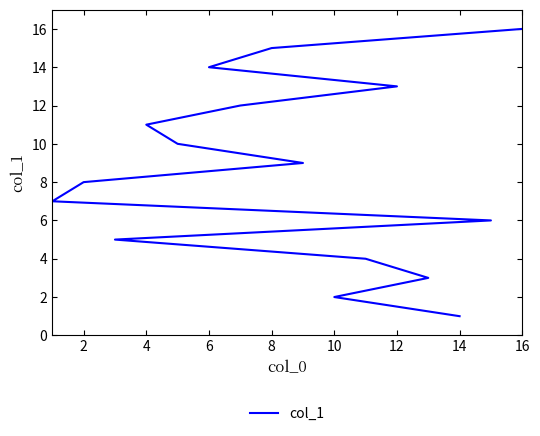

What is the average value?

8